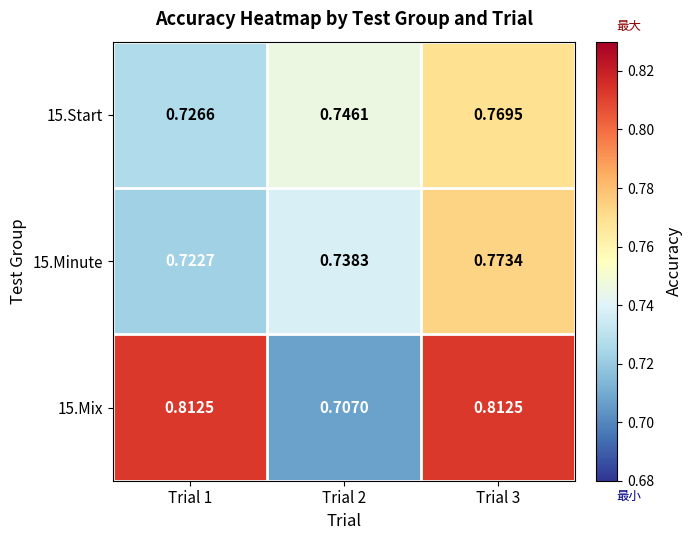

Is the value of 15.Minute at Trial 1 greater than the value of 15.Mix at Trial 3?

No